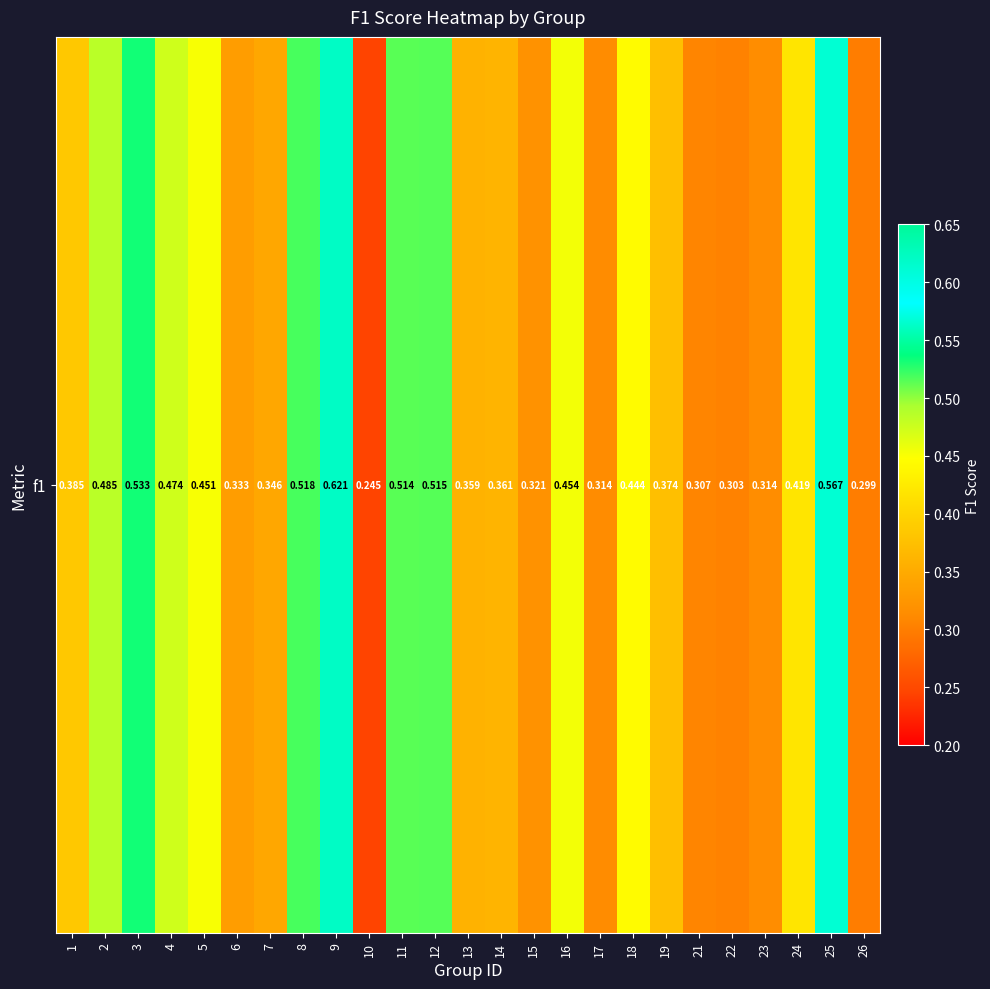

What is the difference between the second highest and second lowest values?

0.3